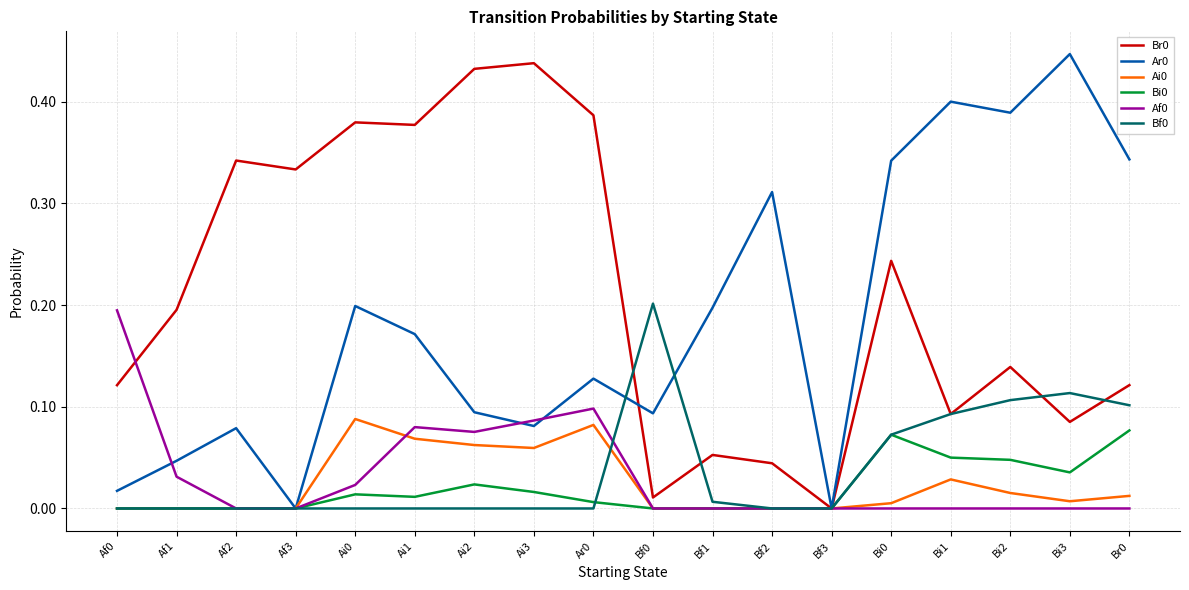

What is the total value across all series at Bi1?

0.7